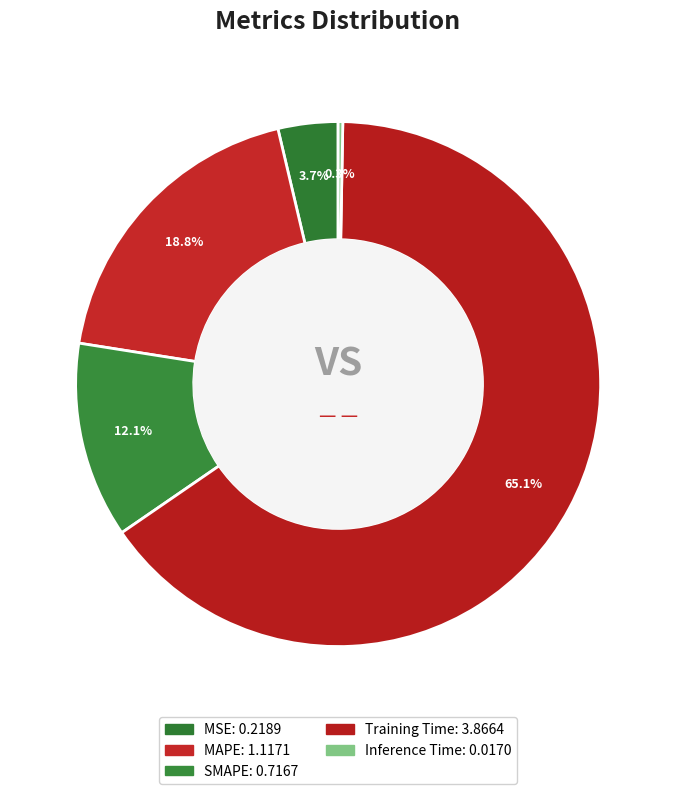

How many slices are in this pie chart?

5